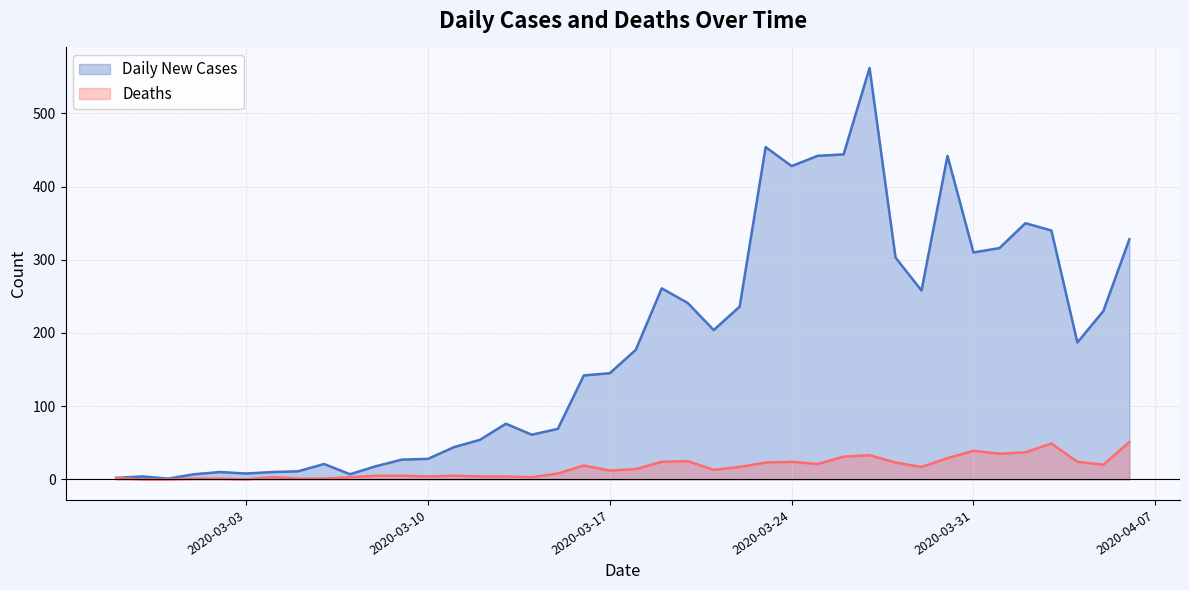

Does the chart display data point markers on the line(s)?

No